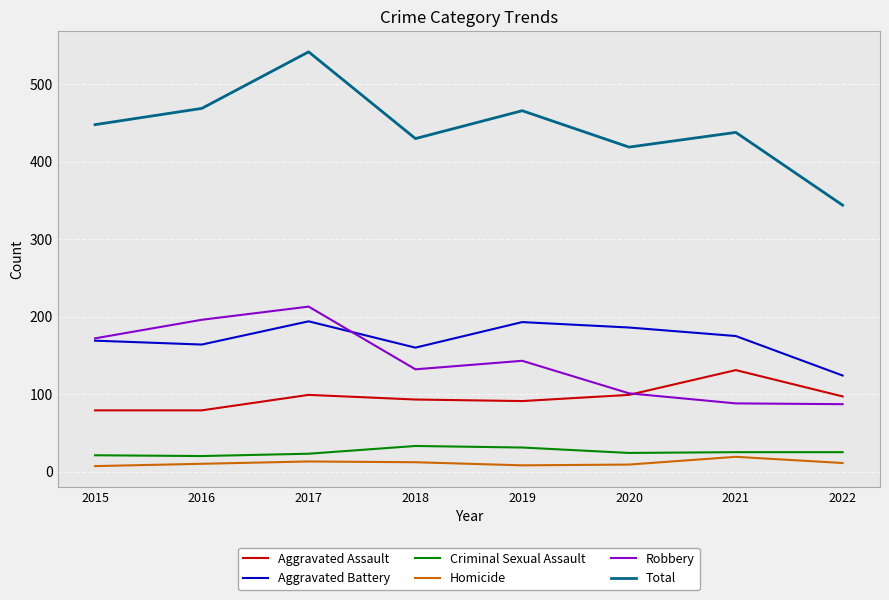

What is the maximum value shown in the chart?

542